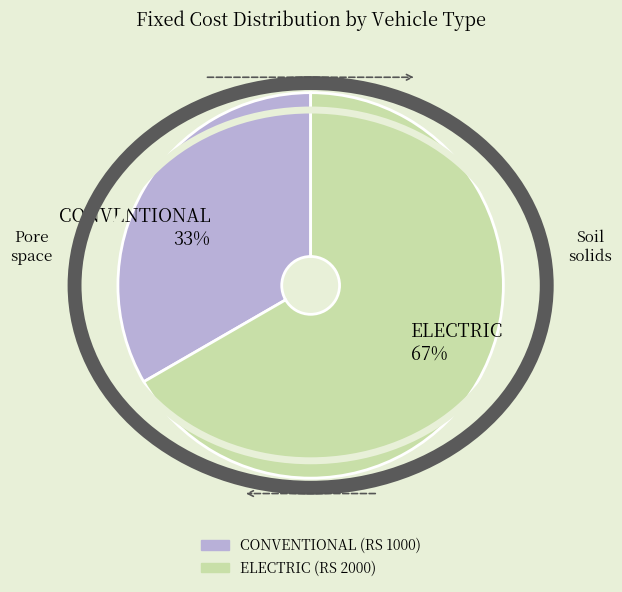

Rank the categories by value from highest to lowest.

ELECTRIC, CONVENTIONAL